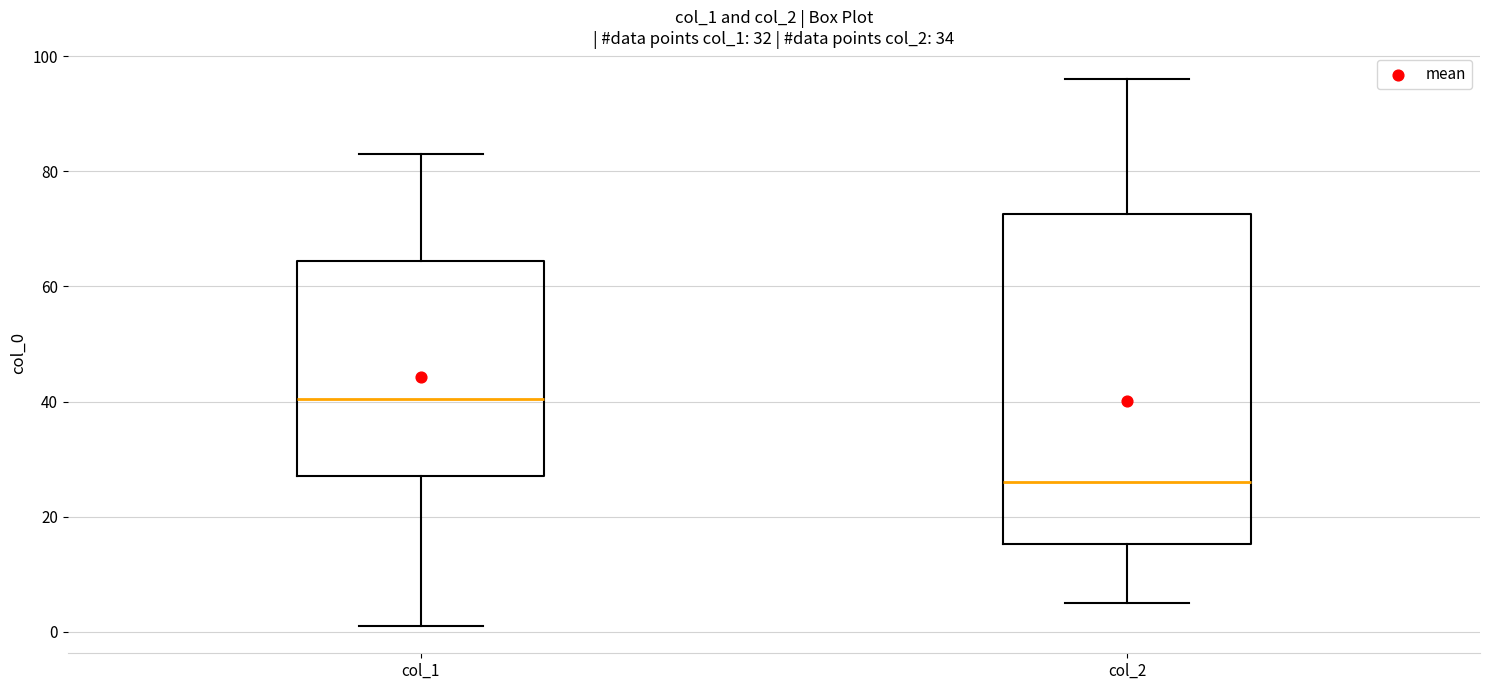

Reading left to right, transcribe this box plot: for each box, give where its median line is, the range the box spans, and where its two whiskers end, as read against the y-axis. The values are not printed on the chart, so give them approximately, as read against the axis.

col_1: median 40, box 28 to 64, whiskers 2 to 84
col_2: median 26, box 16 to 72, whiskers 6 to 96